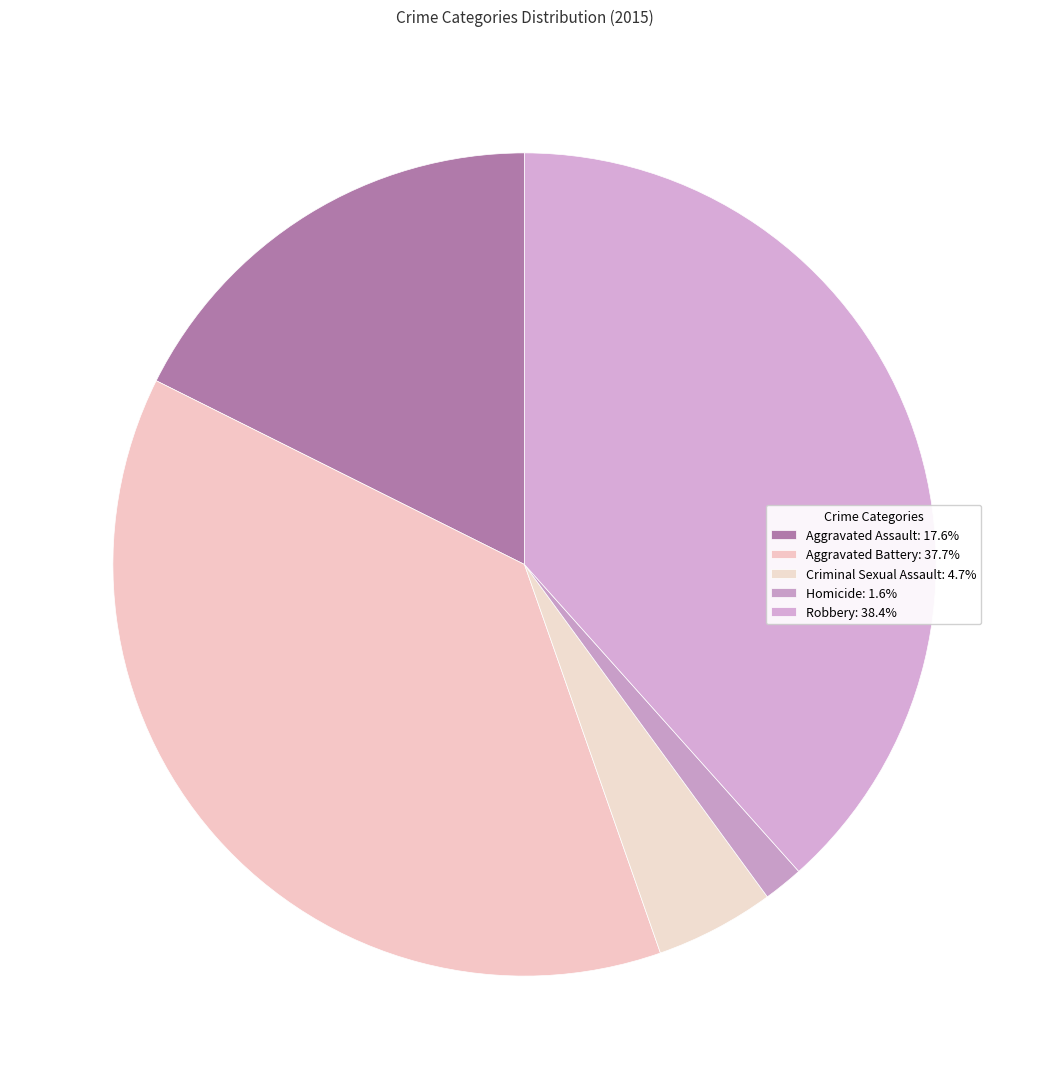

To the nearest percent, what portion does Aggravated Assault represent?

18%